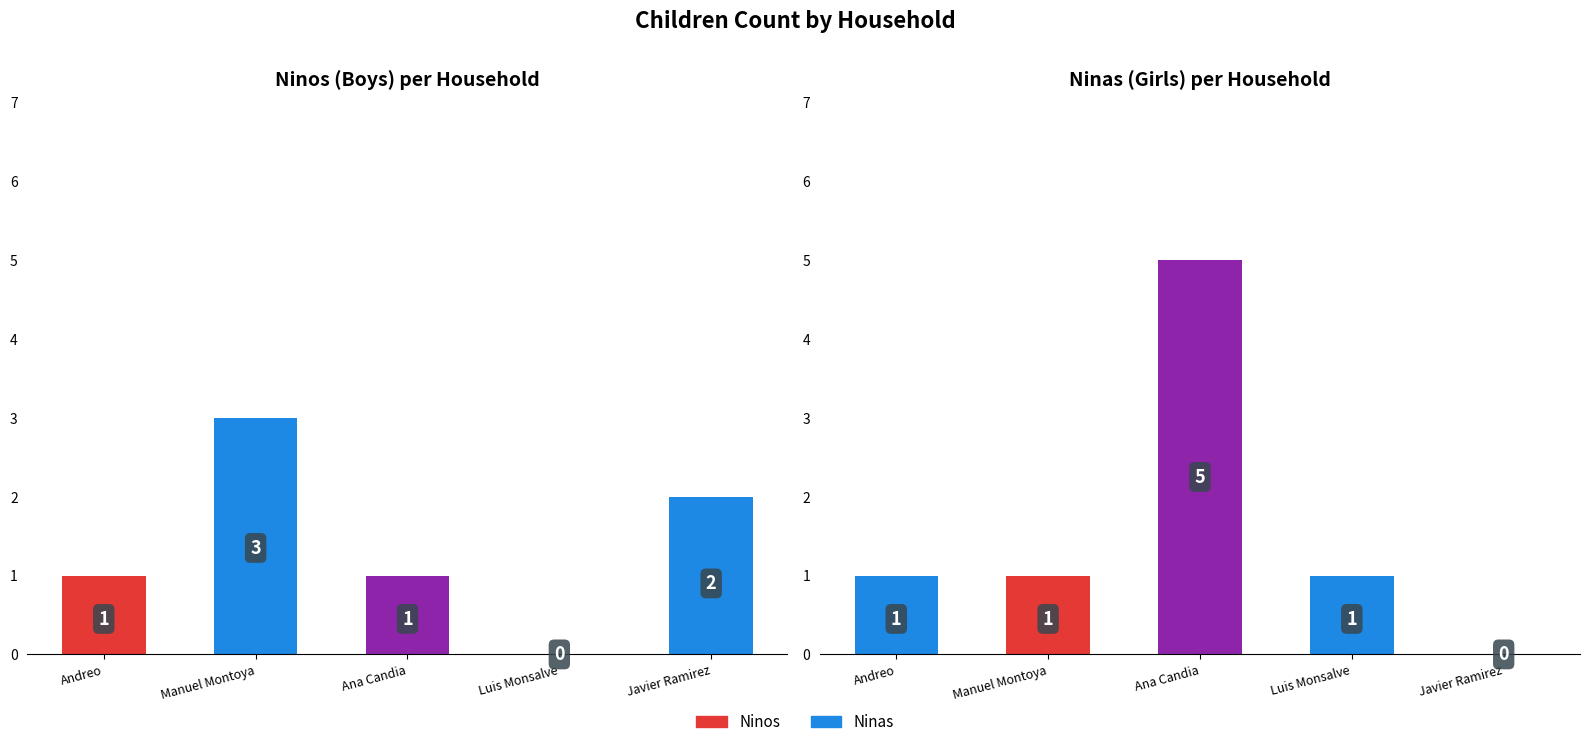

What is the label of the 4th bar from the left?

Luis Monsalve